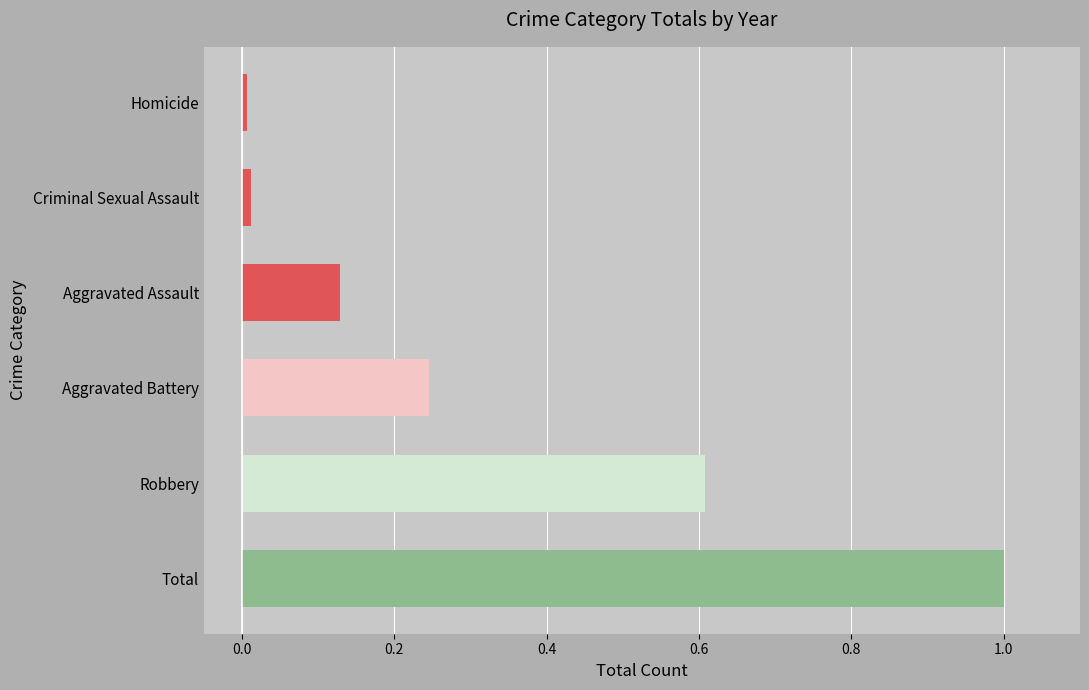

What is the difference between the maximum and minimum values?

1.0